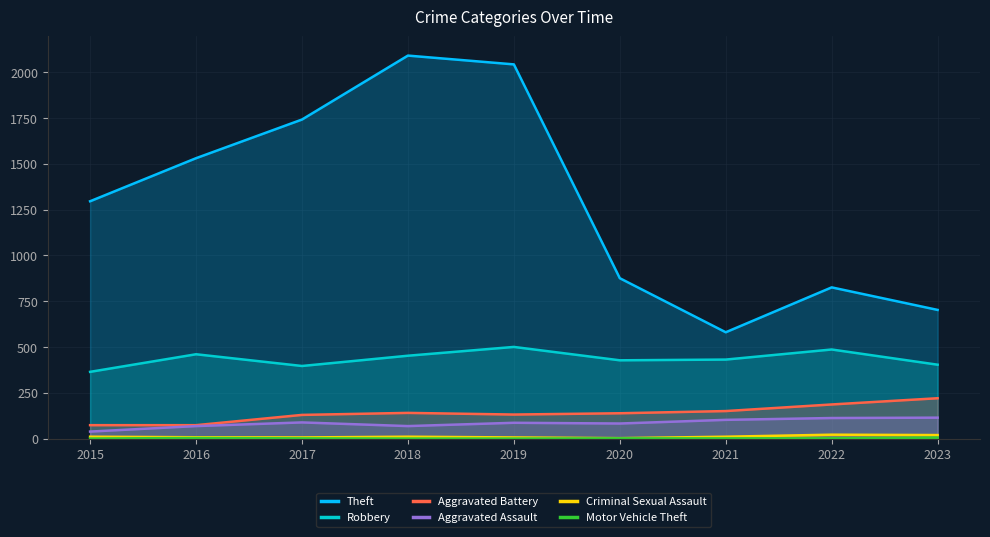

What is the smallest value displayed?

1